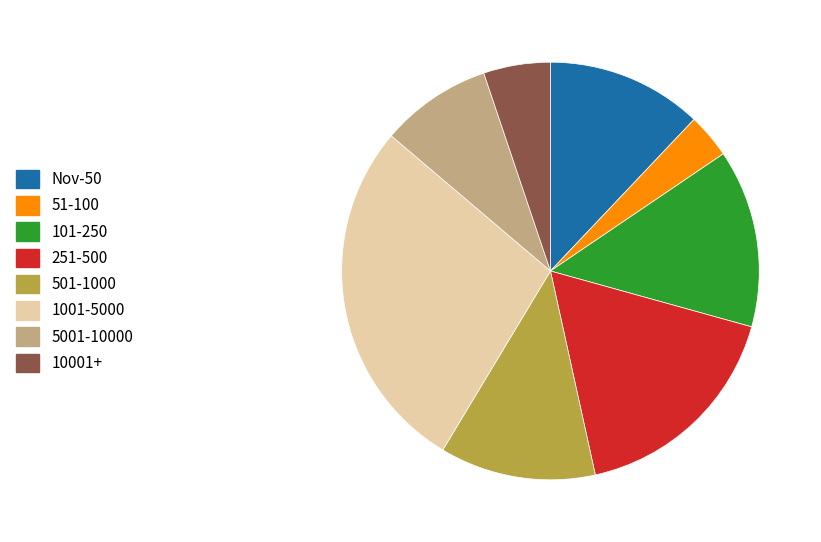

Between Nov-50 and 10001+, which is larger?

Nov-50